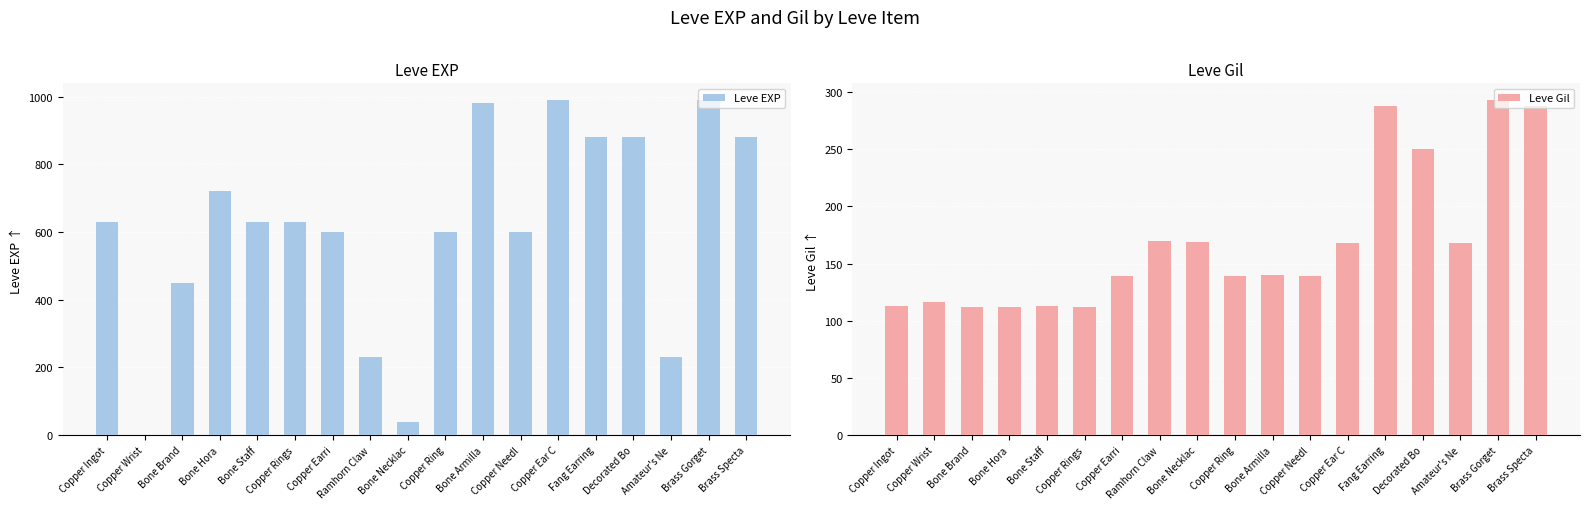

The Leve Gil series shows 288 at Fang Earring. True or false?

True